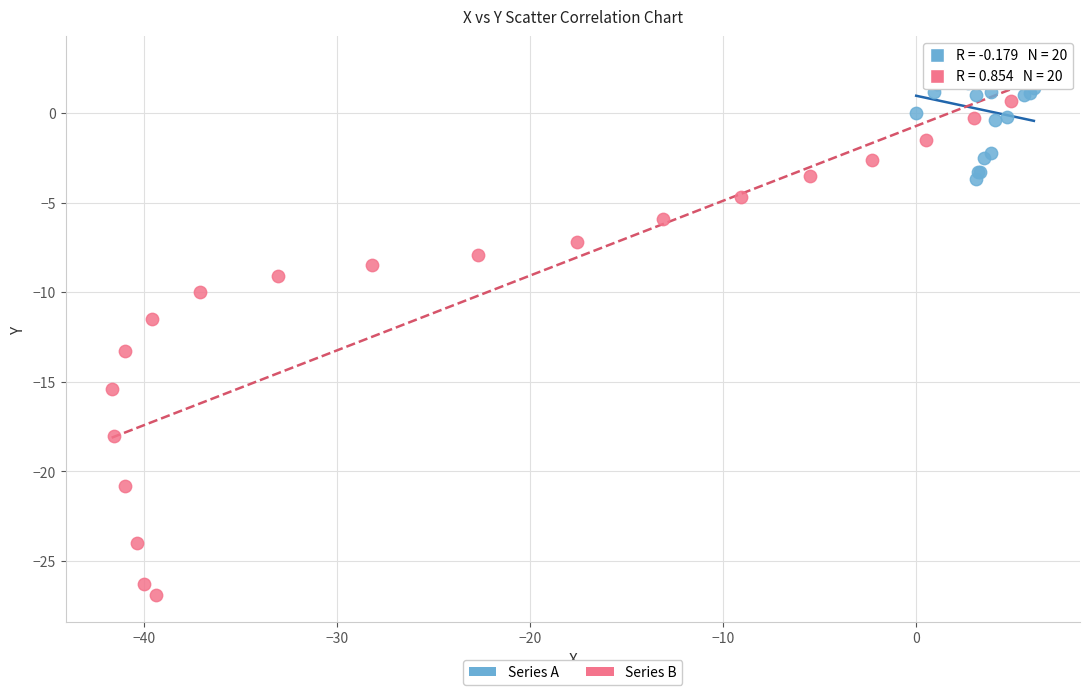

Which series contains the highest Y value?

Series A